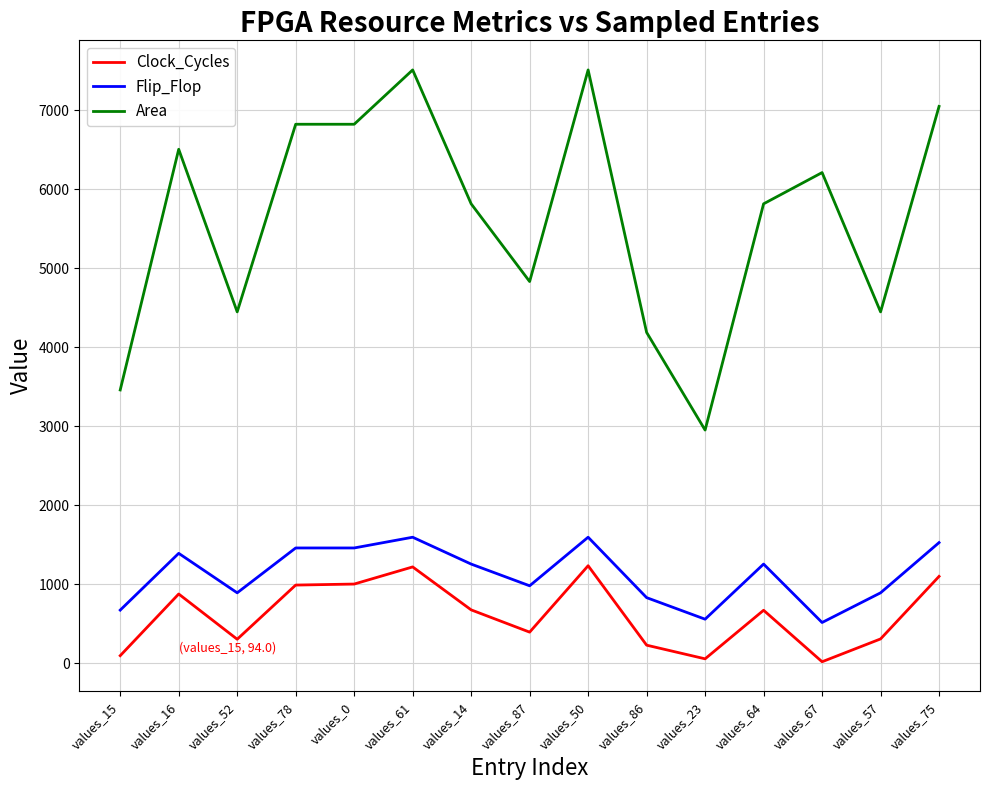

At which label does Clock_Cycles first exceed 669?

values_16